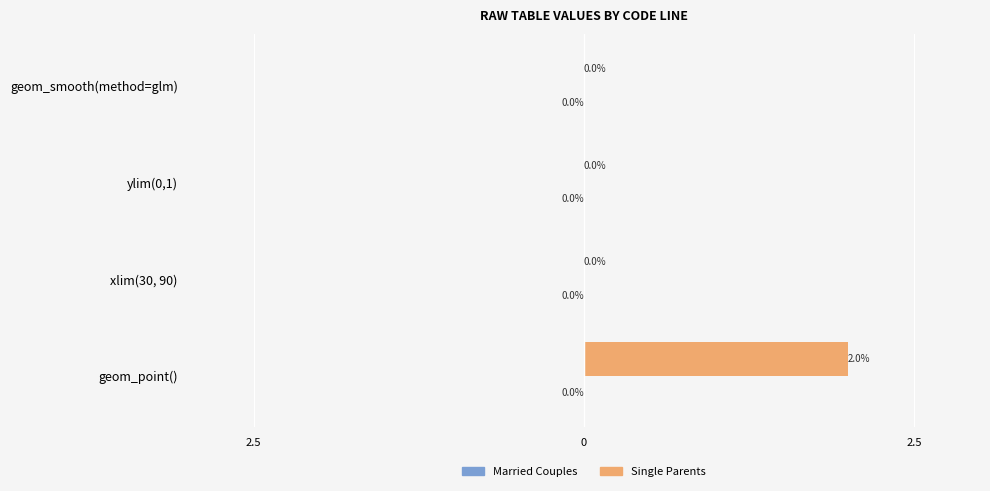

Are the bars horizontal?

Yes